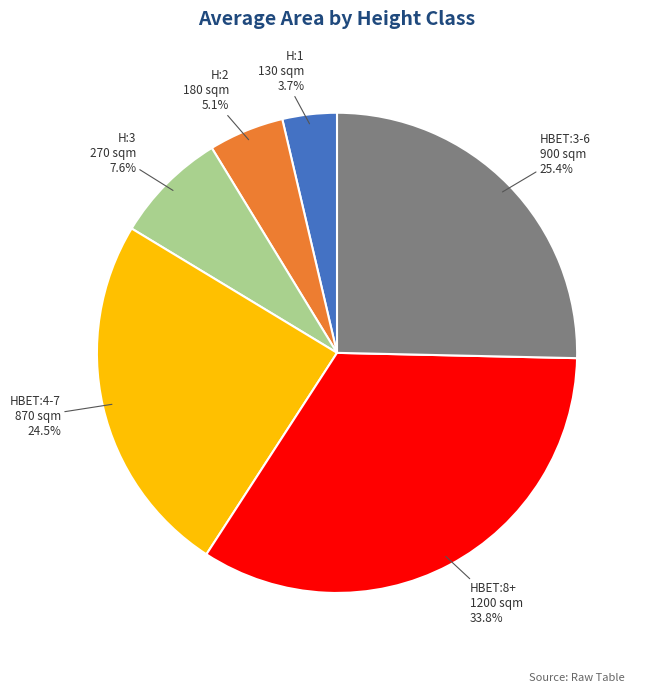

Combined, what portion of the pie is HBET:8+ and H:2?

38.9%